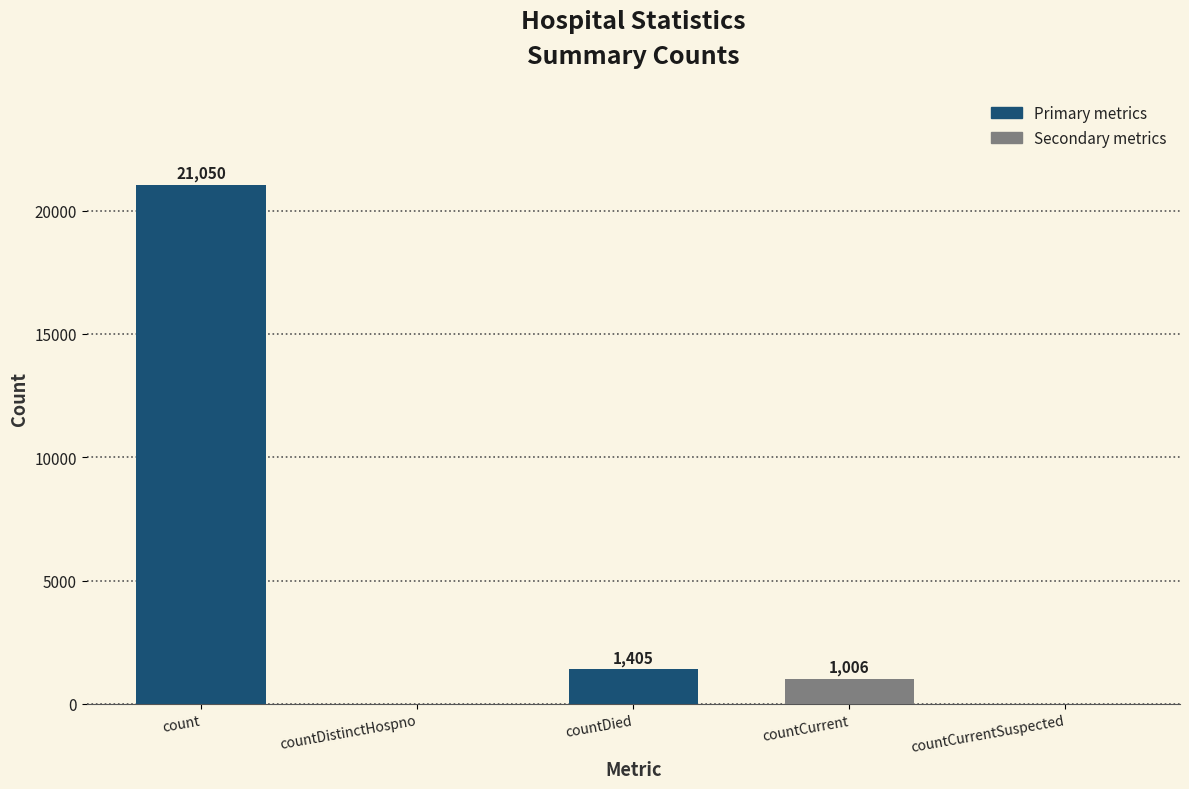

How many series are shown in this chart?

1